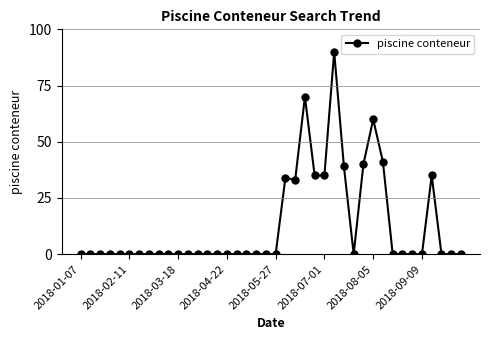

What is the difference between the second highest and second lowest values?

70